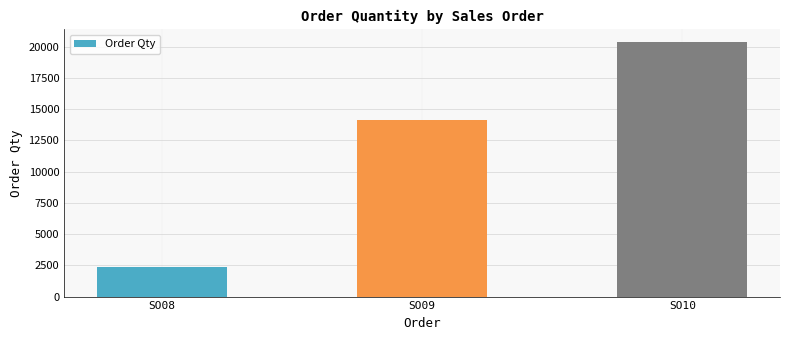

List the labels in order of value, largest first.

SO10, SO09, SO08